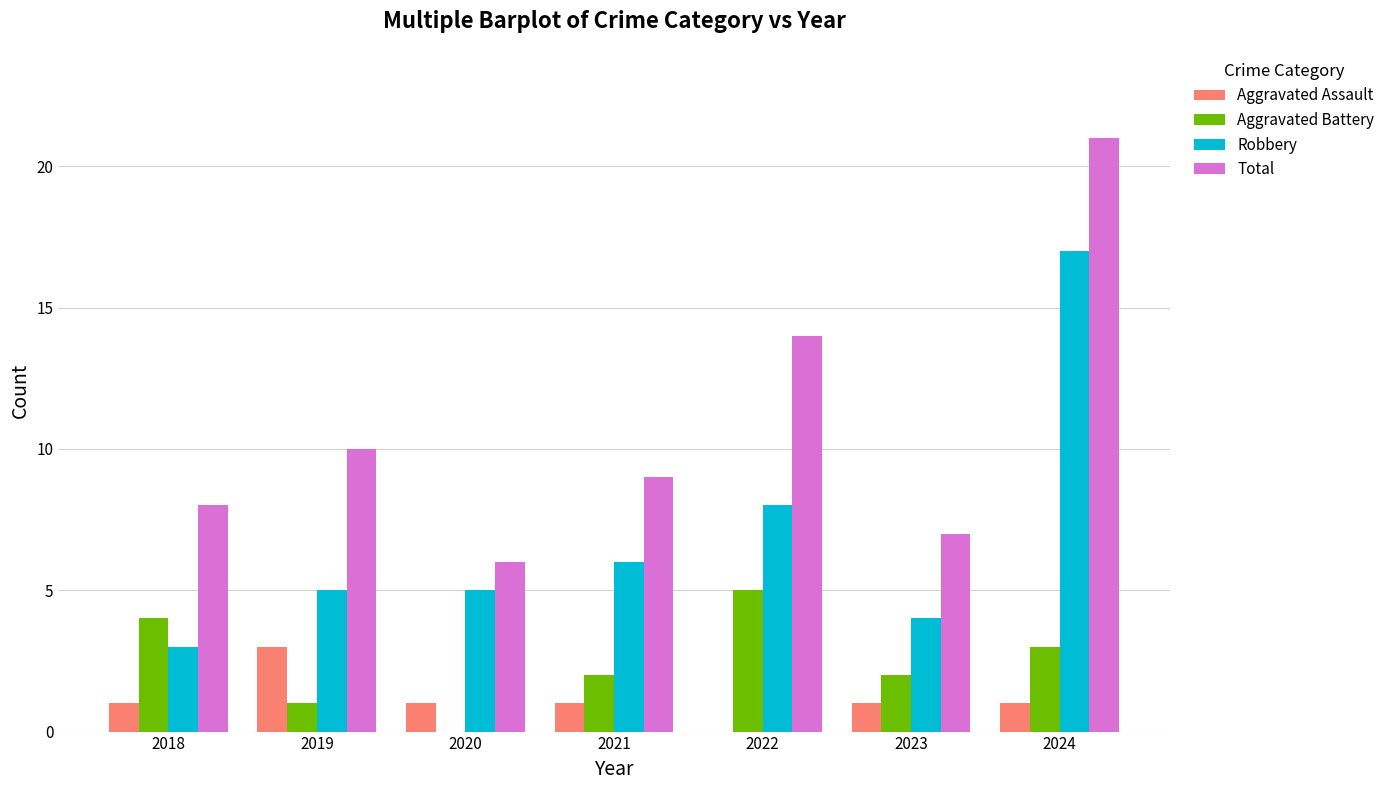

What is the approximate value of Aggravated Assault at 2019?

3